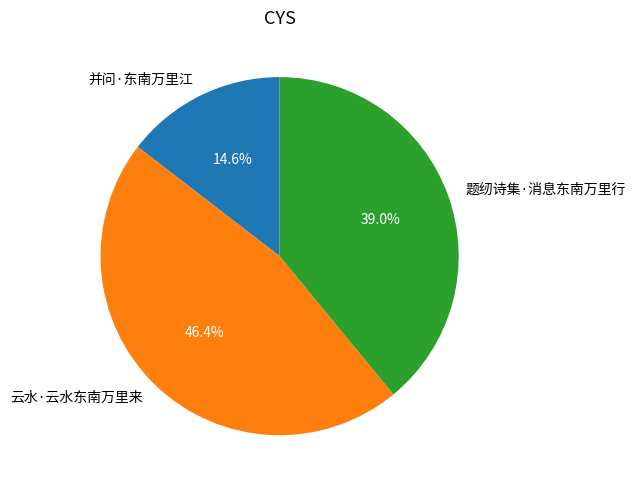

To the nearest percent, what portion does 并问·东南万里江 represent?

15%